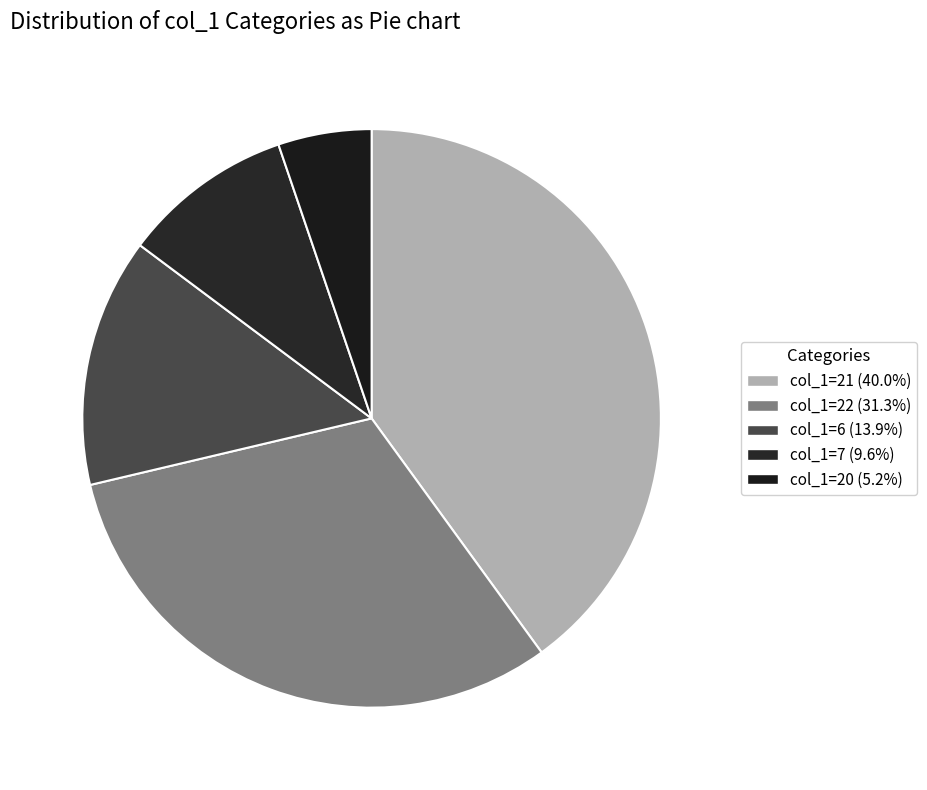

How many slices are in this pie chart?

5